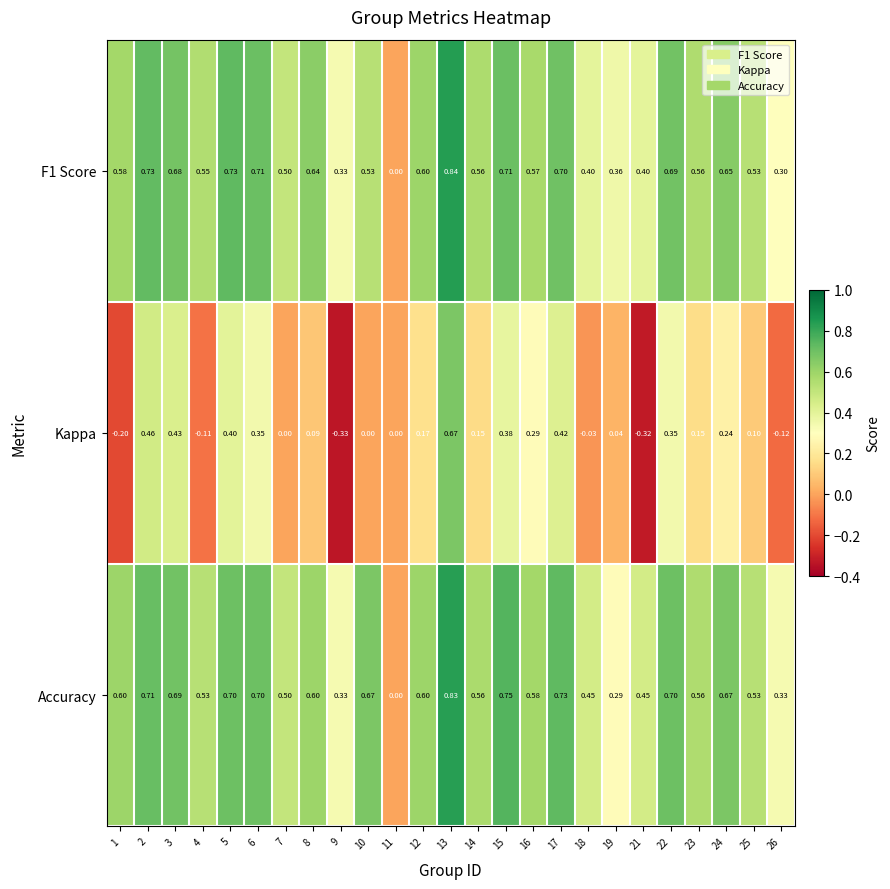

Which series has the largest range (max minus min)?

Kappa